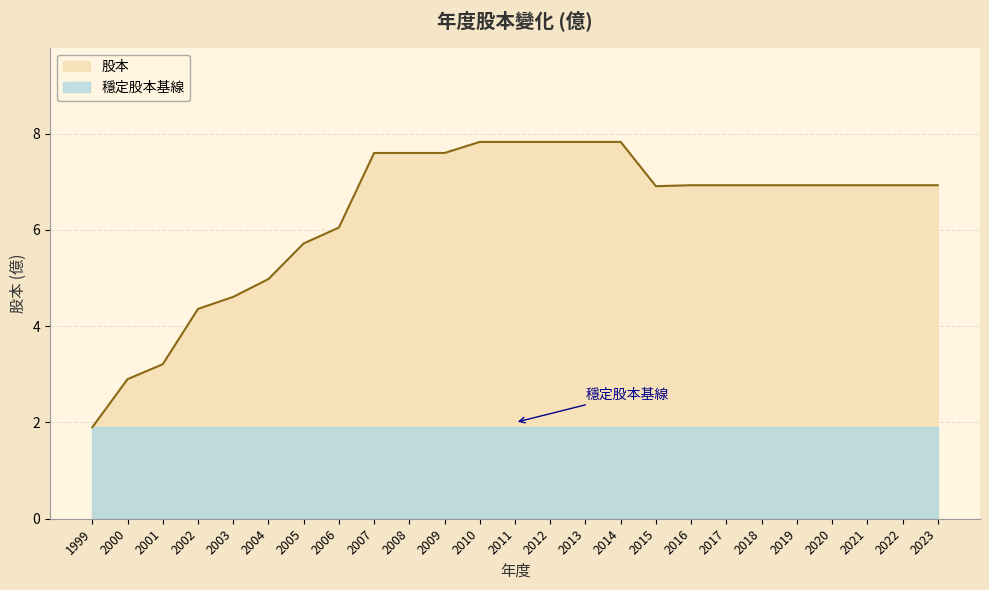

How many lines are shown in the chart?

2